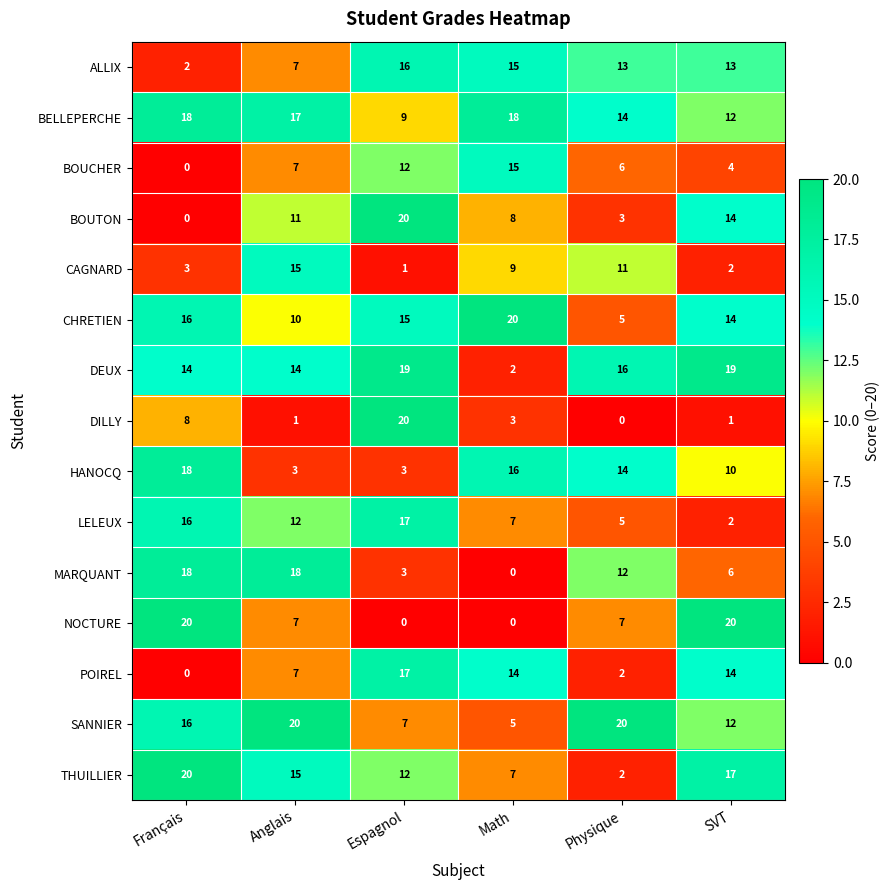

What is the maximum value shown in the chart?

20